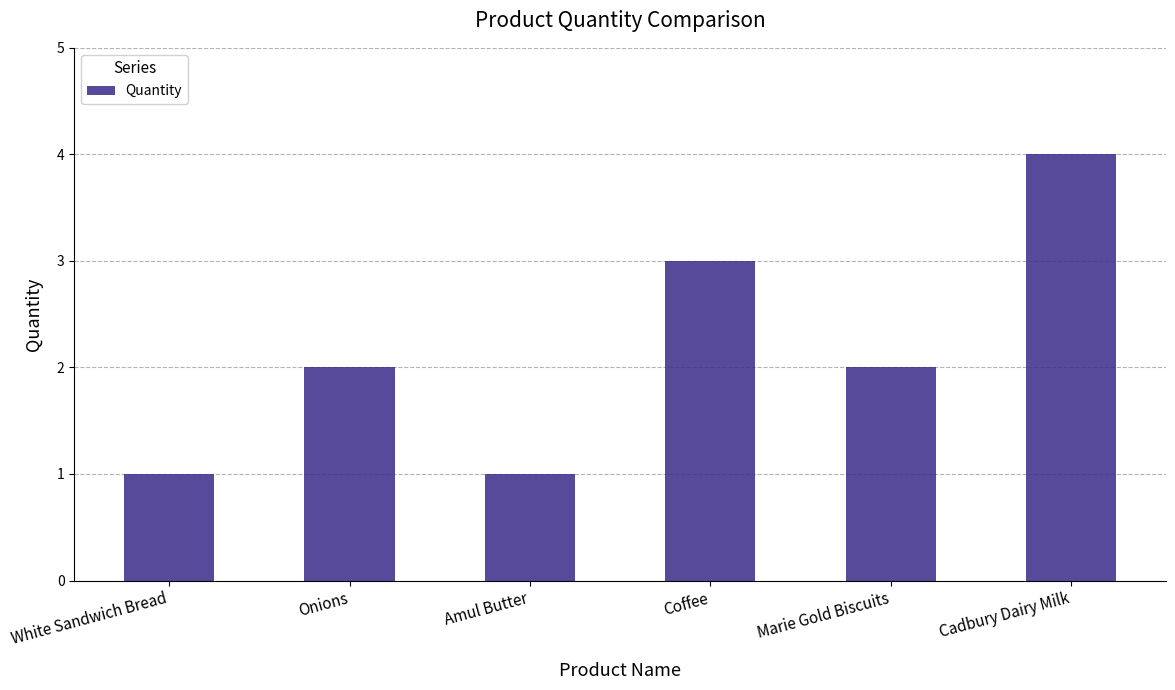

How many values are between 1 and 3?

5